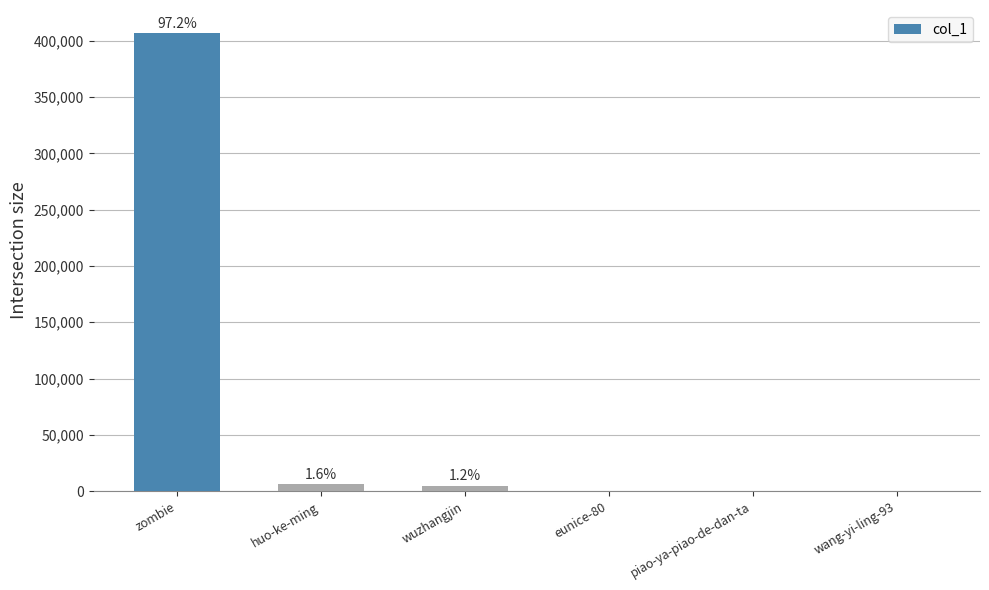

At which category does the chart reach its peak across all series?

zombie